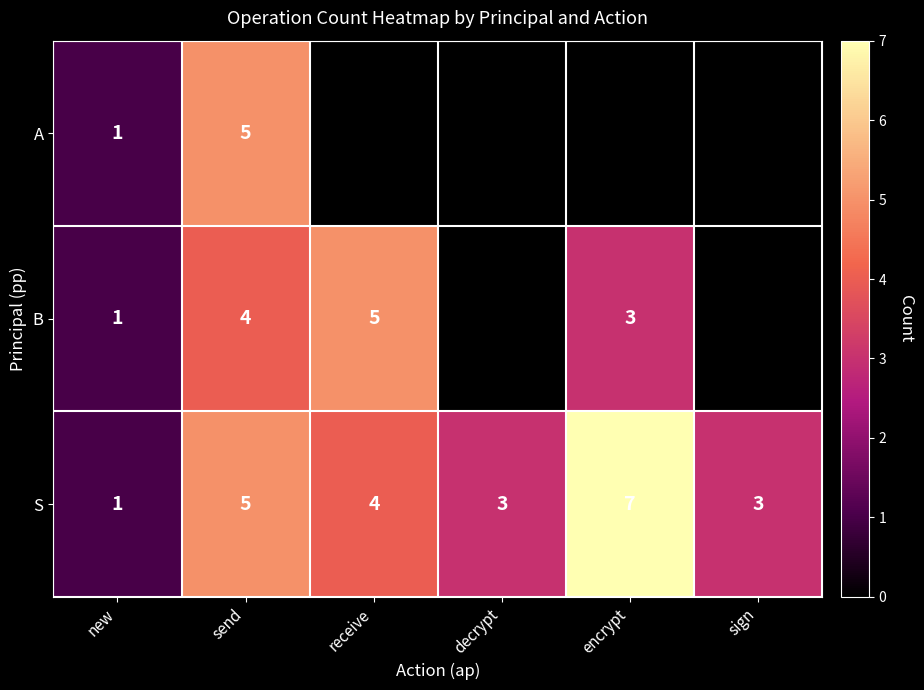

What value does the S series have at encrypt?

7